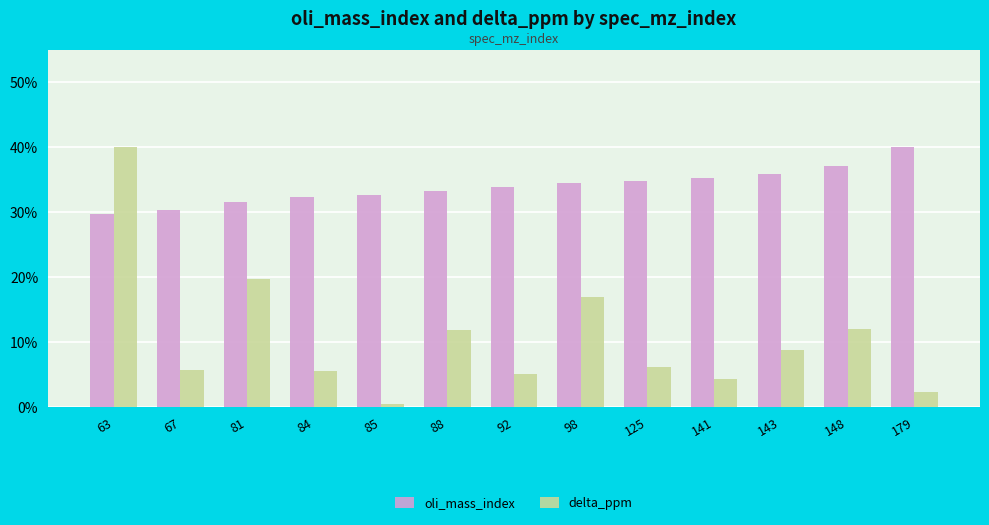

What is the difference between the second highest and minimum values in the delta_ppm series?

19.1